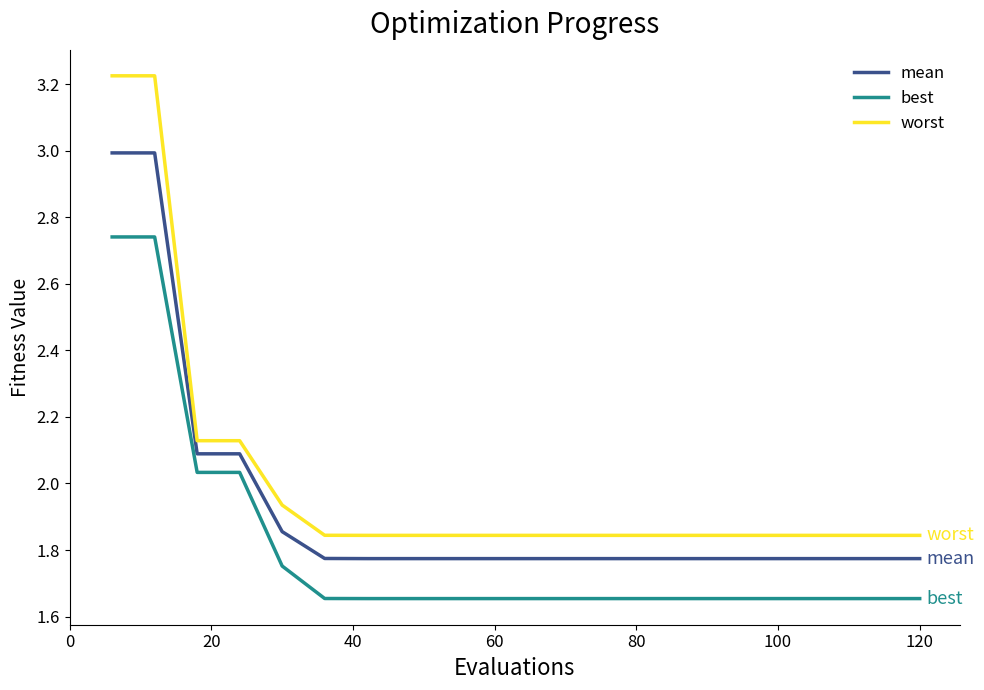

Which series has the largest total across all categories?

worst